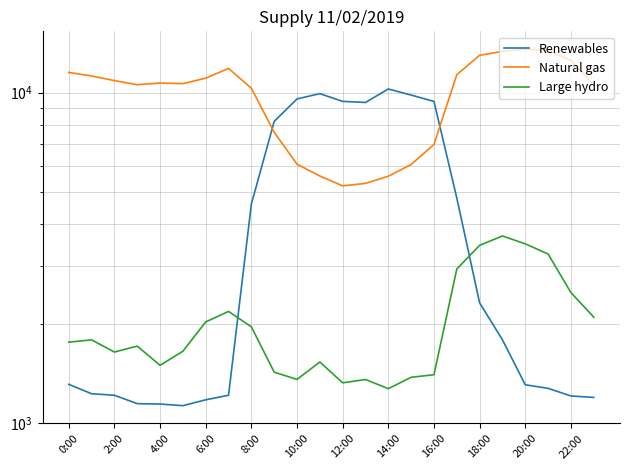

Reading left to right, extract all data points from this chart.

Renewables: 1312	1229	1216	1147	1144	1131	1178	1216	4604	8182	9569	9927	9406	9337	10255	9829	9404	4801	2313	1789	1308	1276	1210	1198
Natural gas: 11507	11228	10871	10565	10689	10643	11057	11834	10305	7586	6074	5596	5225	5314	5587	6062	6974	11328	12967	13317	13531	13429	12505	10554
Large hydro: 1760	1788	1643	1712	1498	1652	2026	2180	1958	1428	1358	1533	1326	1357	1273	1378	1403	2929	3453	3686	3489	3251	2485	2095